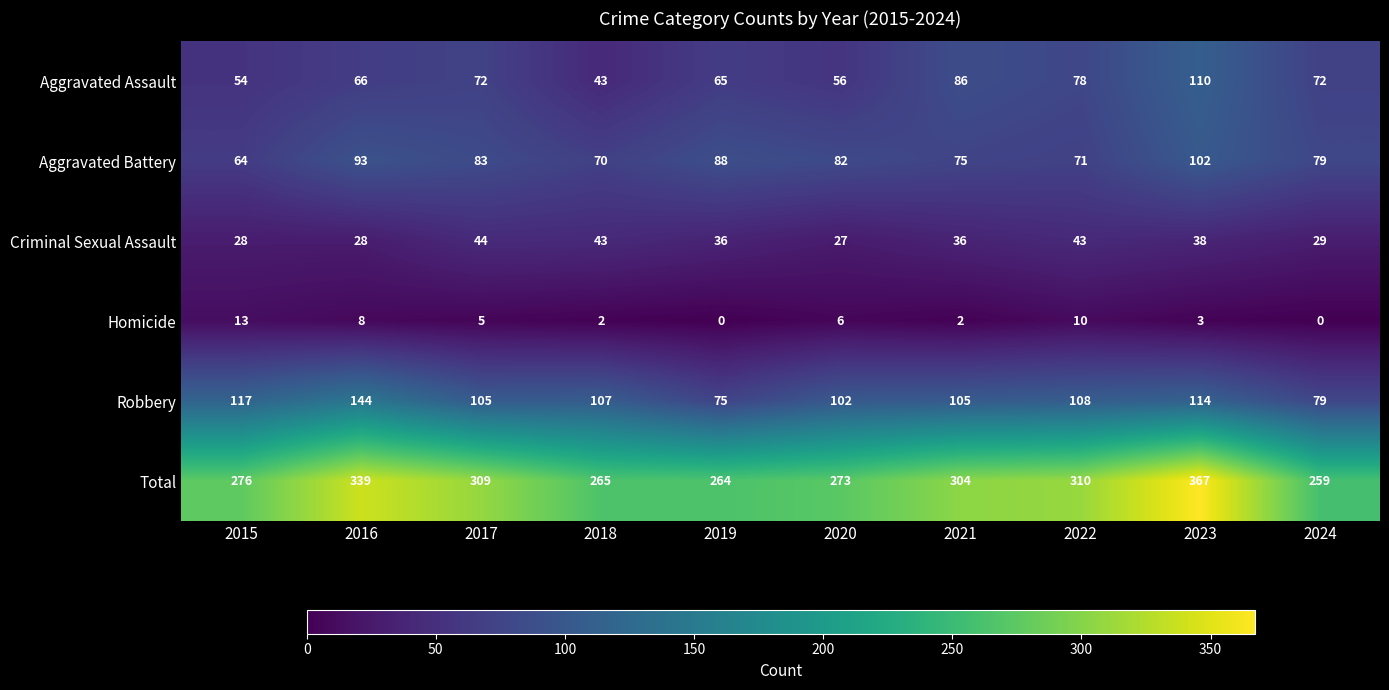

Rank the series by their maximum value, from lowest to highest.

Homicide, Criminal Sexual Assault, Aggravated Battery, Aggravated Assault, Robbery, Total